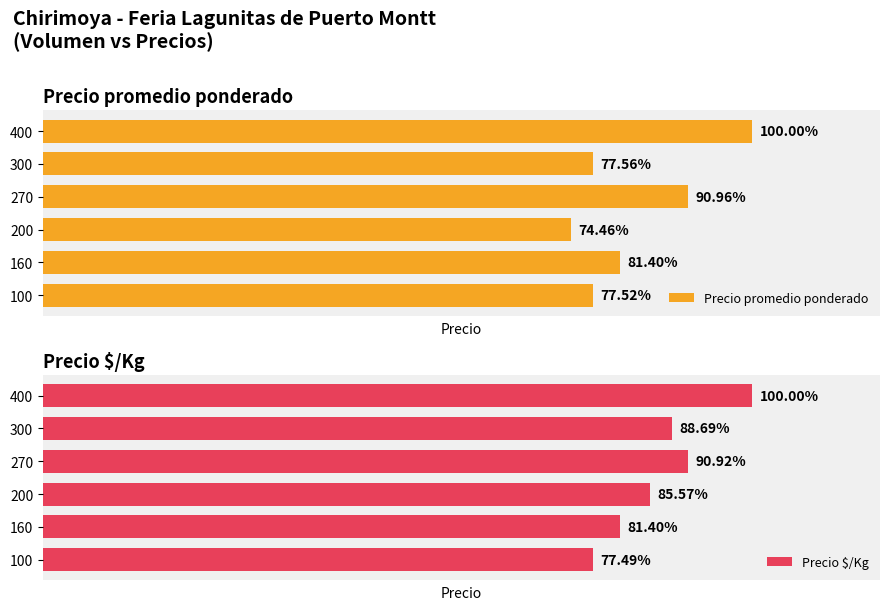

Between 100 and 160, which is larger?

160